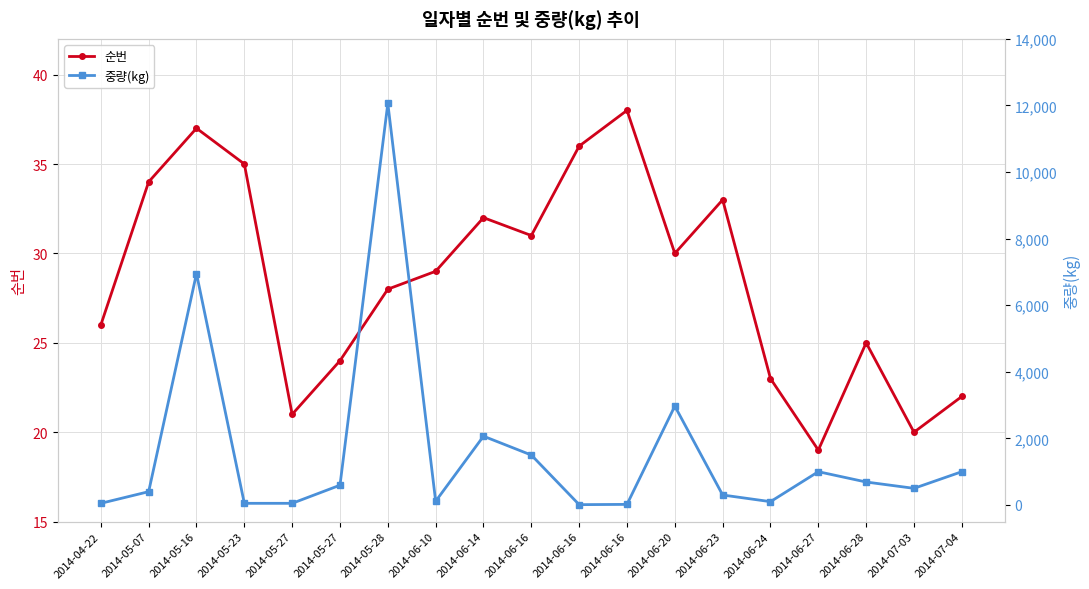

Reading left to right, list all the values displayed in this chart.

순번: 26.0	34.0	37.0	35.0	21.0	24.0	28.0	29.0	32.0	31.0	36.0	38.0	30.0	33.0	23.0	19.0	25.0	20.0	22.0
중량(kg): 50.0	400.0	6950.0	50.0	50.0	594.0	12060.0	112.0	2066.4	1500.0	10.0	18.0	2970.0	300.0	100.0	1000.0	690.0	500.0	1000.0